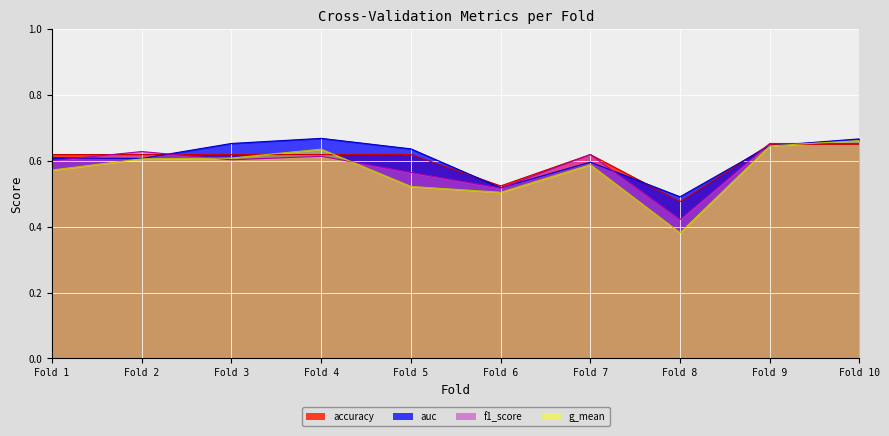

What are all the series names shown in the legend?

accuracy, auc, f1_score, g_mean